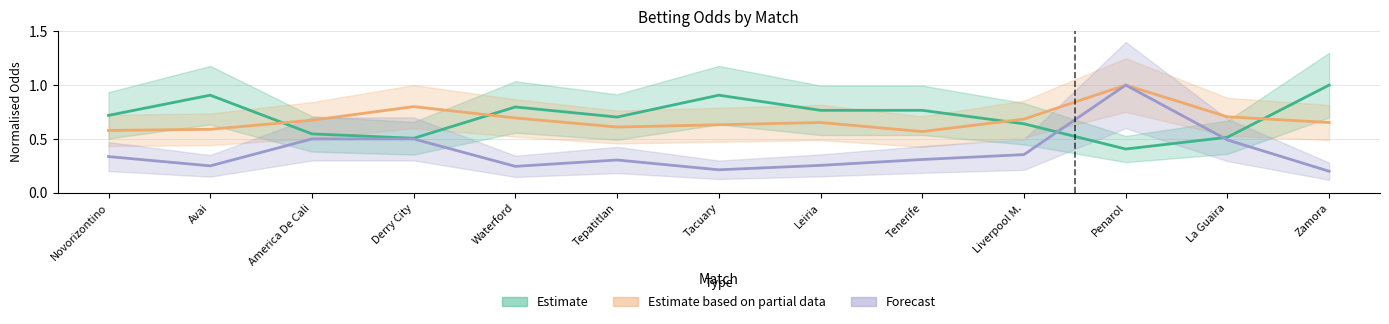

Between Derry City and La Guaira, which series saw the biggest shift?

Estimate based on partial data